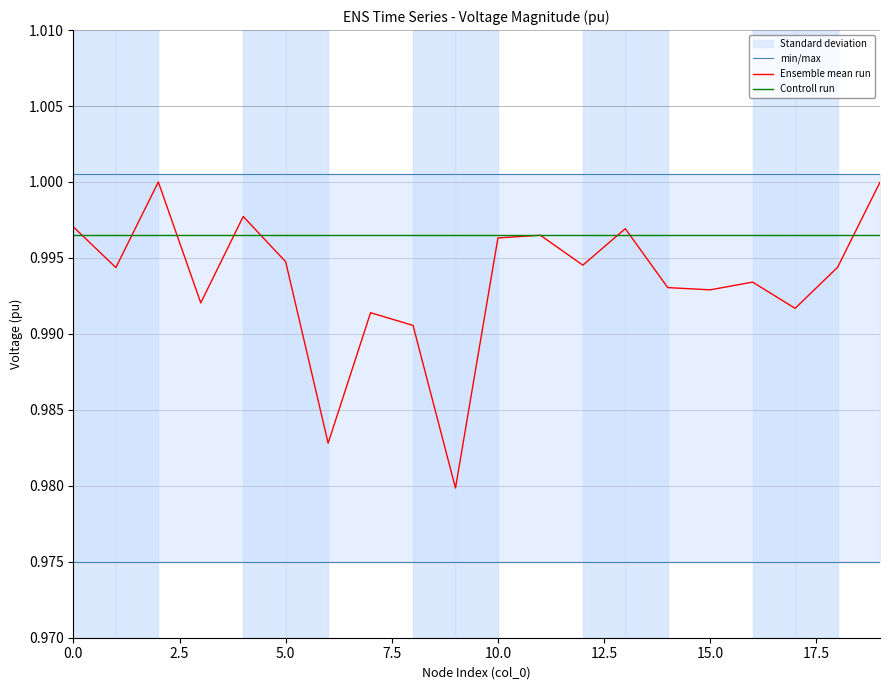

List the series in order of their peak value, lowest first.

Controll run, Ensemble mean run, min/max